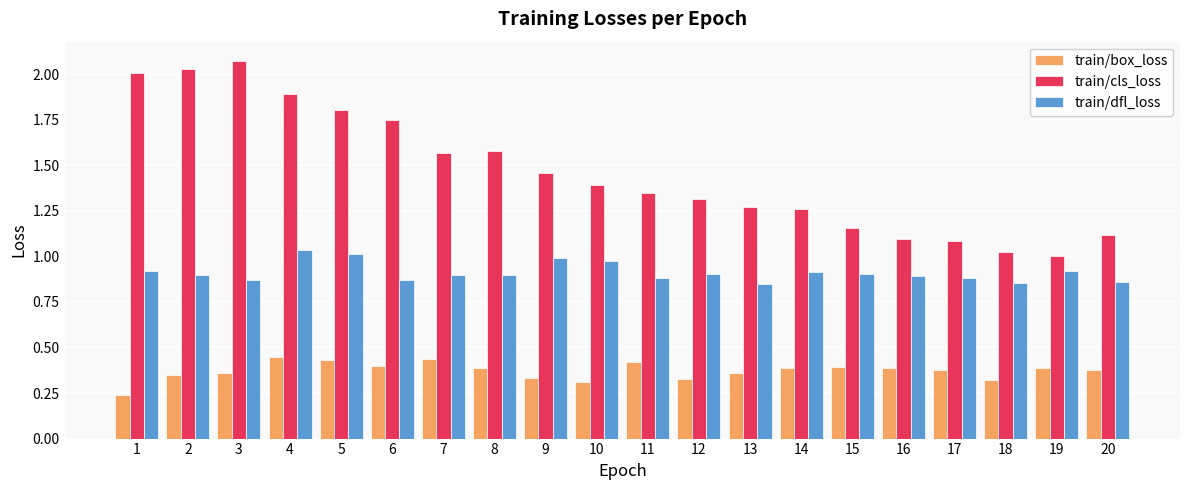

Between 5 and 16, which series saw the biggest shift?

train/cls_loss